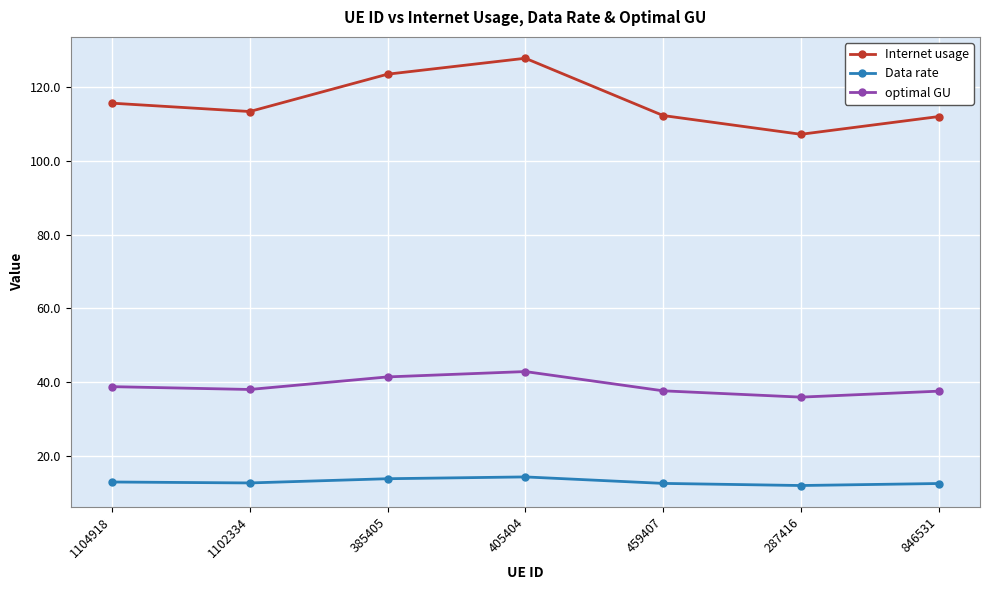

Where does the optimal GU series first go above 38?

1104918